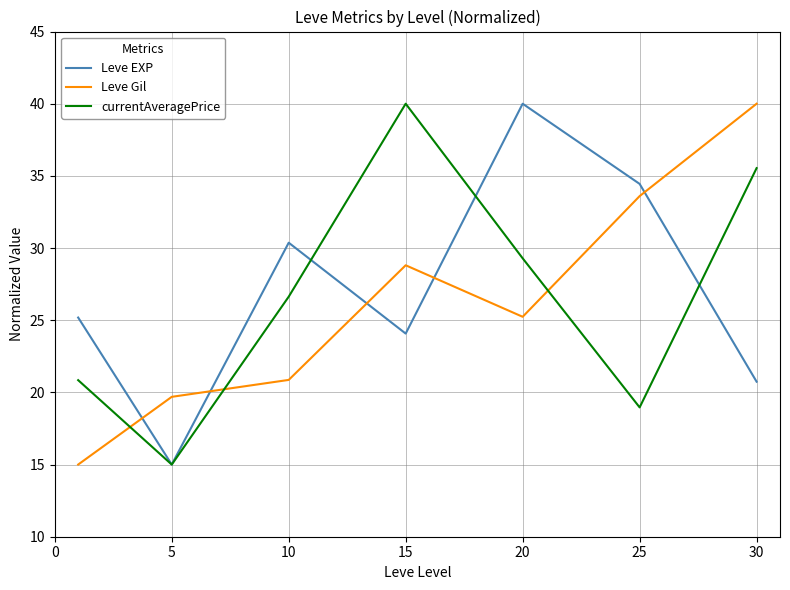

After their last crossing, which series has the higher values: Leve Gil or Leve EXP?

Leve Gil